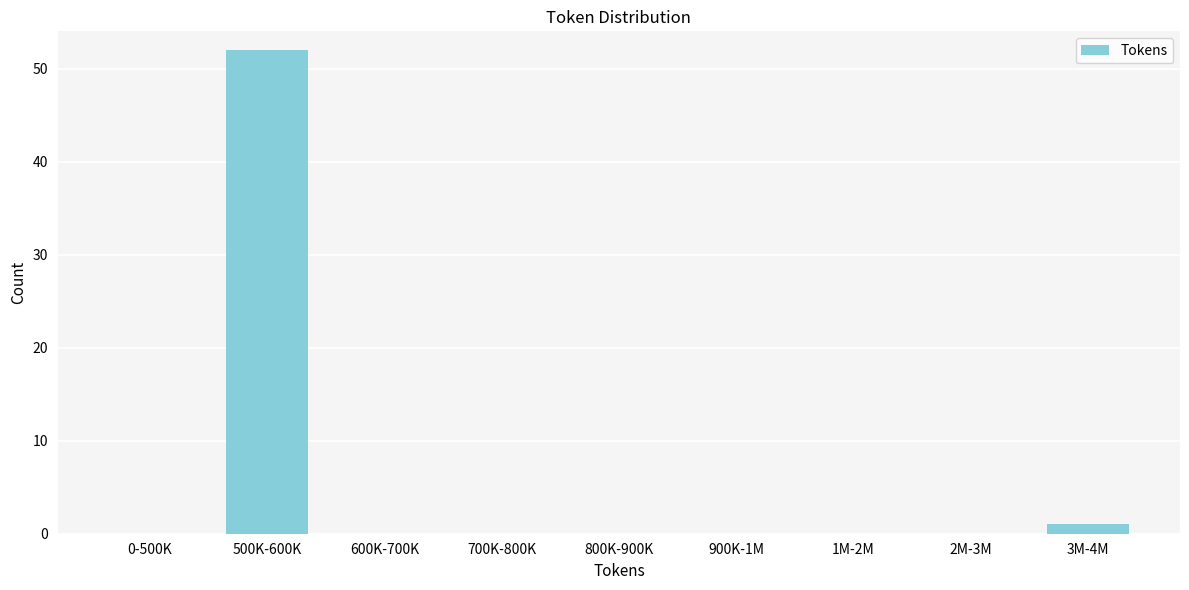

Reading left to right, transcribe all the data shown in this chart.

0-500K=0	500K-600K=52	600K-700K=0	700K-800K=0	800K-900K=0	900K-1M=0	1M-2M=0	2M-3M=0	3M-4M=1